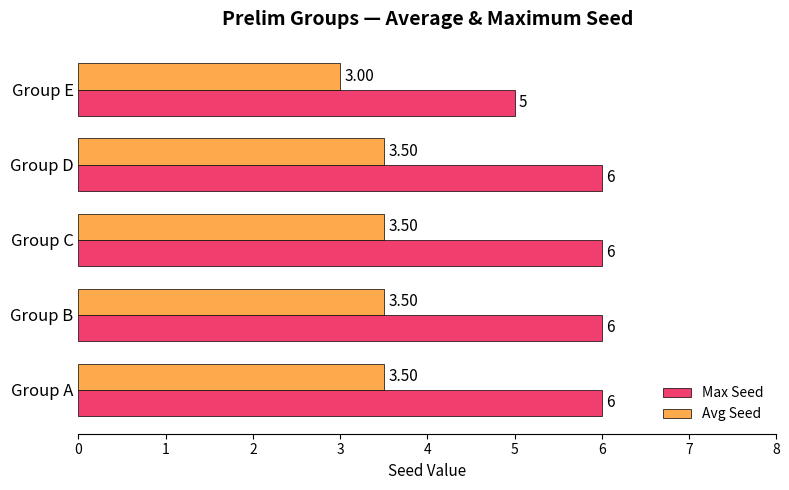

At which category does the chart reach its minimum across all series?

Group E